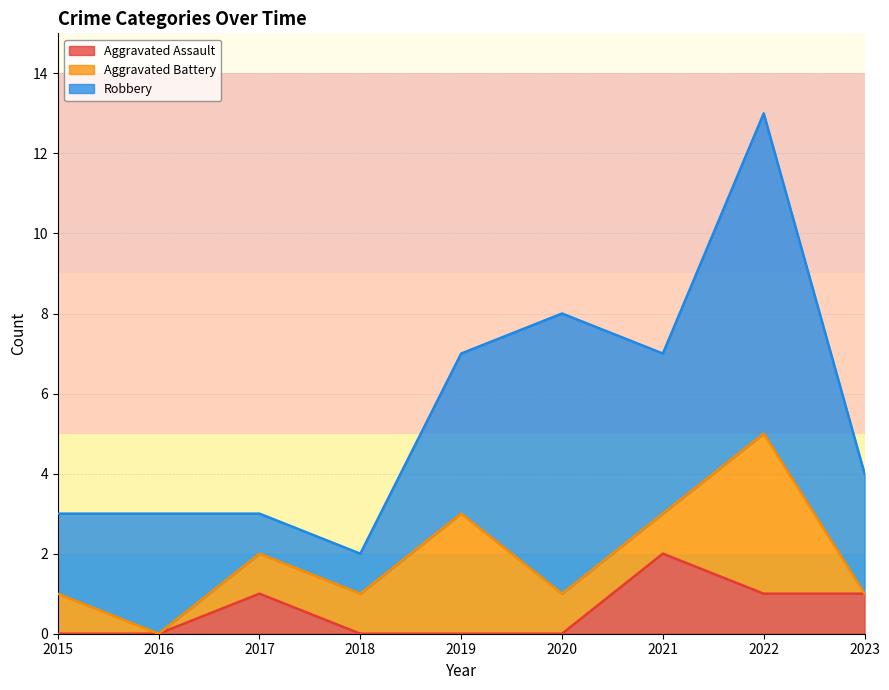

At which label does Aggravated Assault reach its minimum?

2015